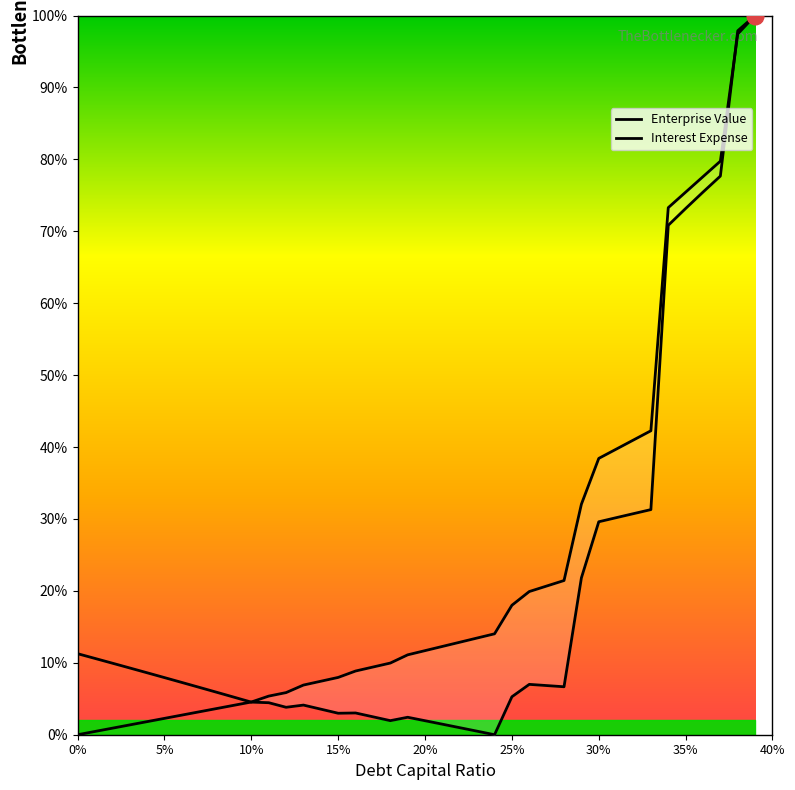

What is the difference between the maximum and second lowest values in the enterprise_value series?

99.5